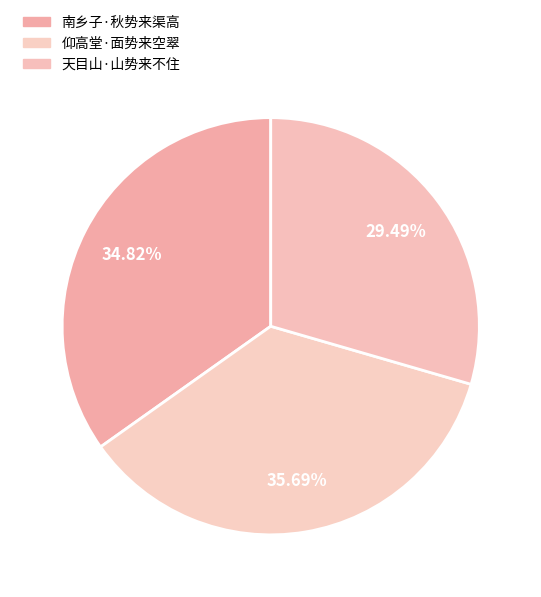

What percentage is the 天目山·山势来不住 slice, to the nearest percent?

29%